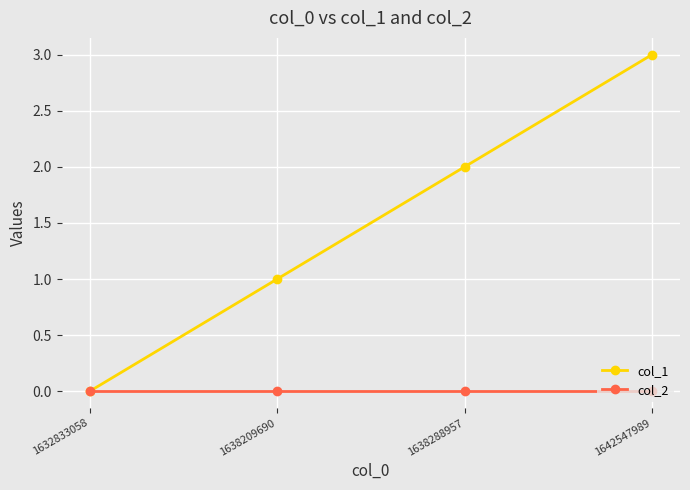

Between 1638209690 and 1642547989, which series saw the biggest shift?

col_1